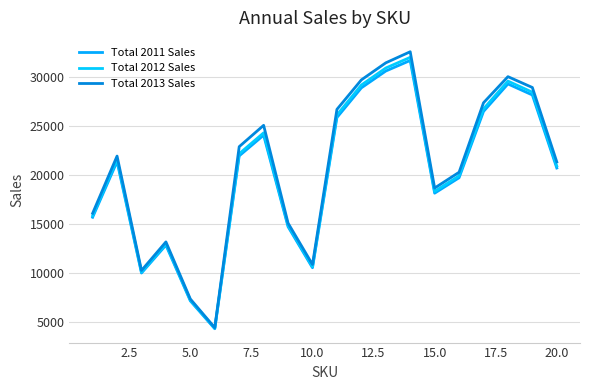

Is this an area chart (filled region under the line)?

No